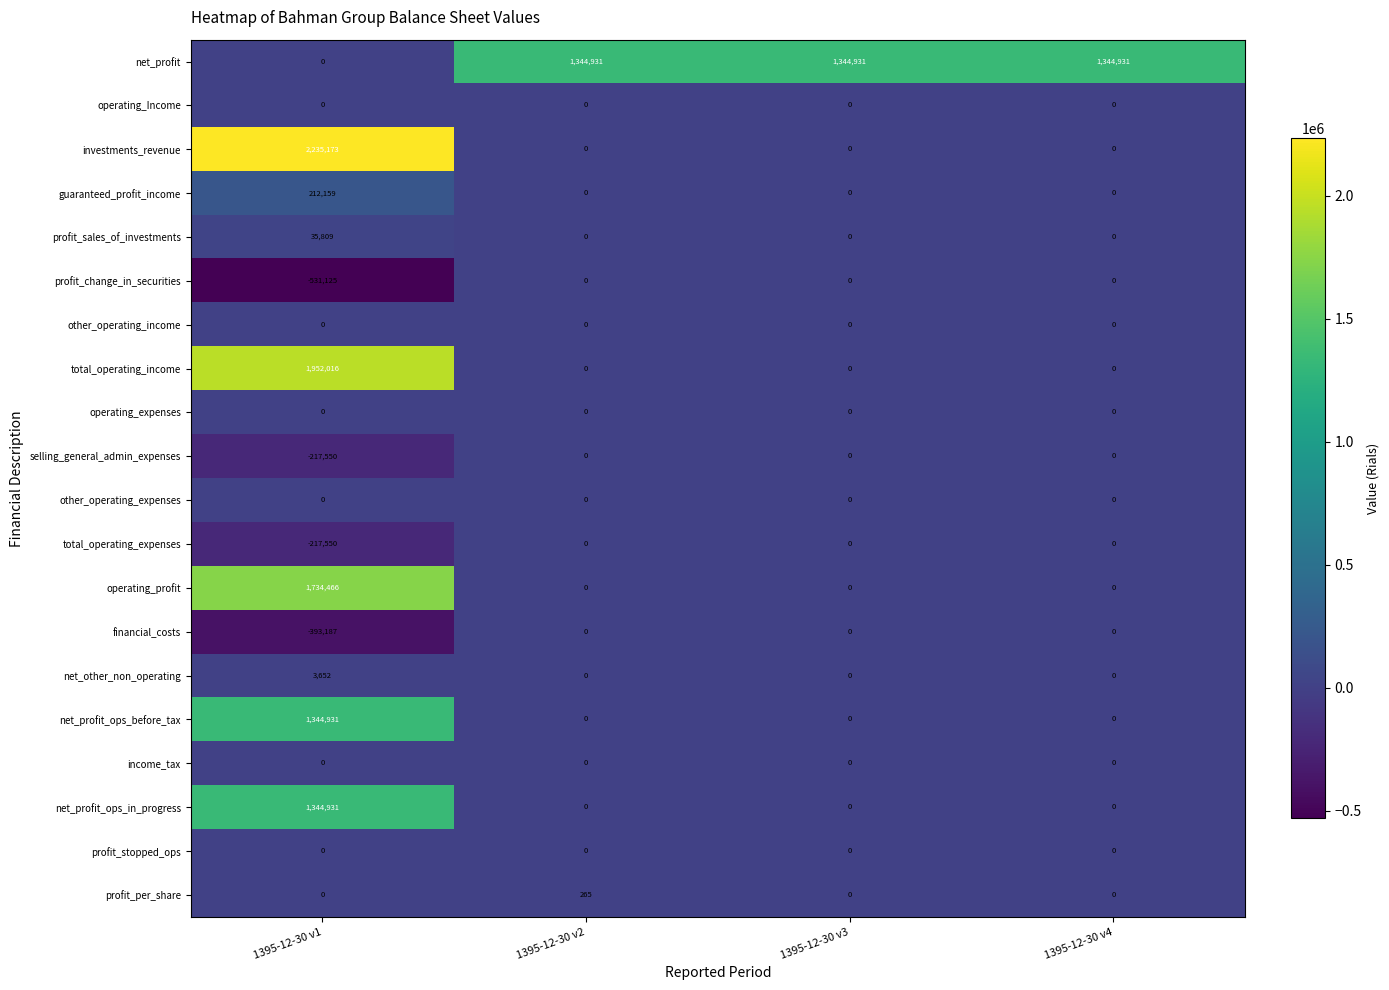

What is the average value of the investments_revenue series?

558793